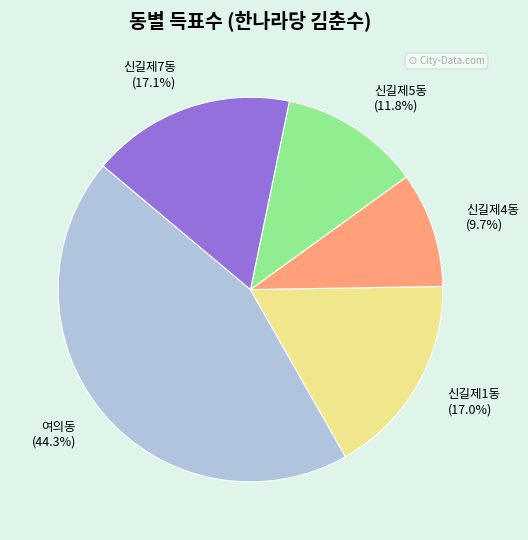

Which has a higher value, 신길제5동 or 신길제4동?

신길제5동